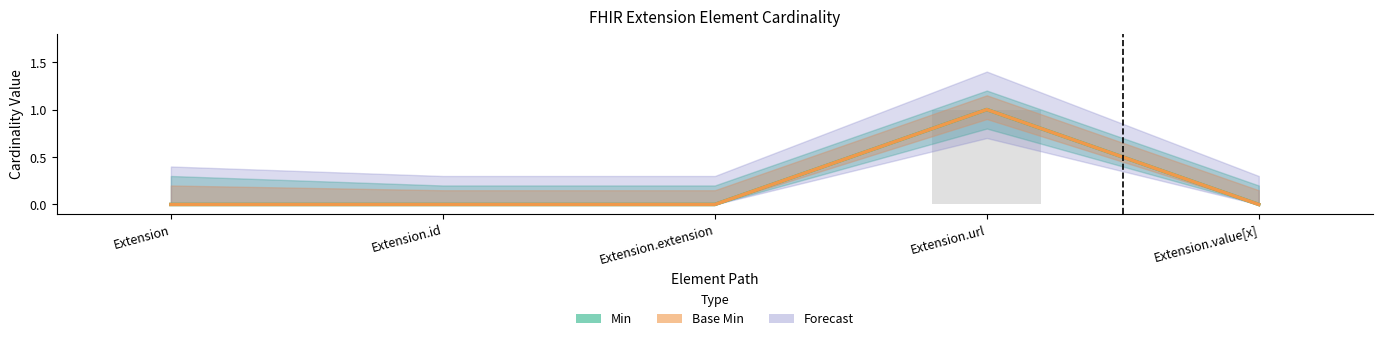

Reading left to right, what are all the values shown in this chart?

Min: Extension=0	Extension.id=0	Extension.extension=0	Extension.url=1	Extension.value[x]=0
Base Min: Extension=0	Extension.id=0	Extension.extension=0	Extension.url=1	Extension.value[x]=0